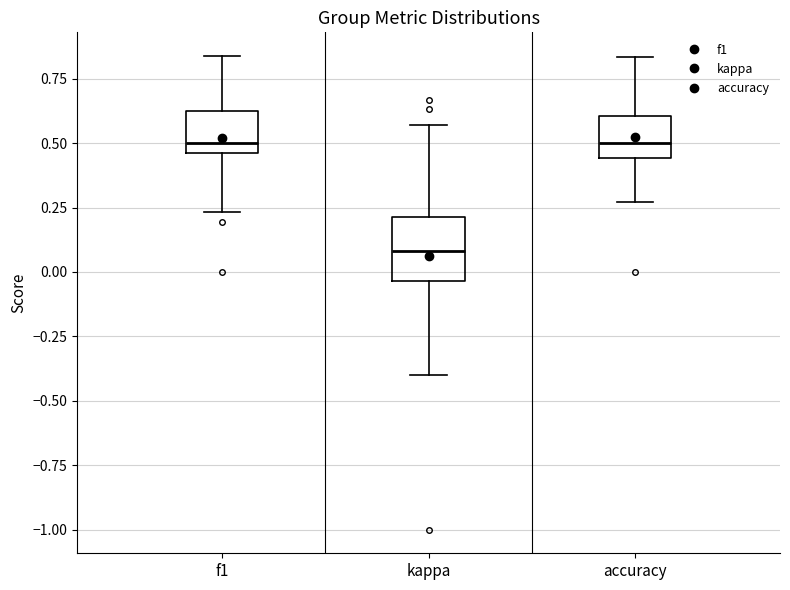

Which box is the tallest, from its lower edge to its upper edge?

kappa